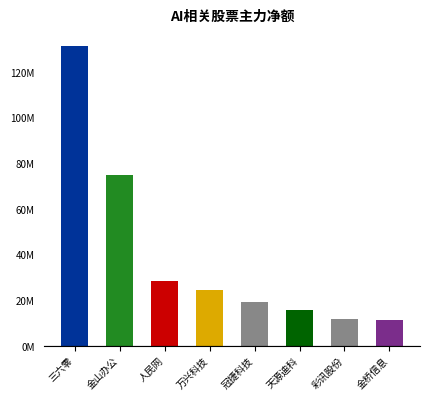

What is the maximum value shown in the chart?

131140000